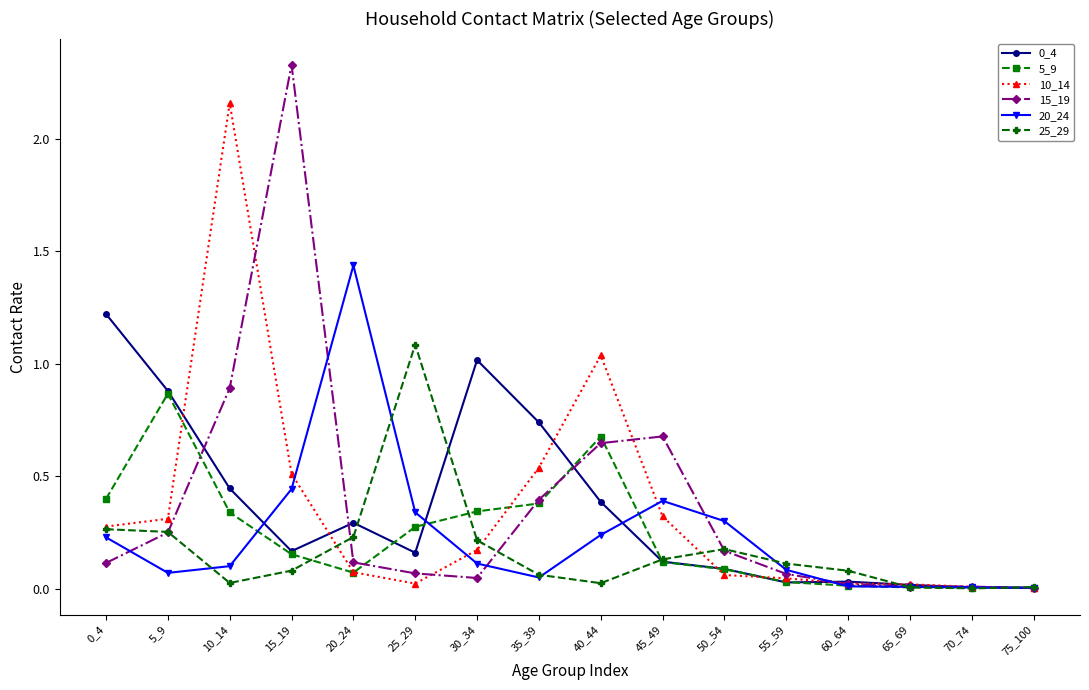

Which series has the widest spread of values?

15_19